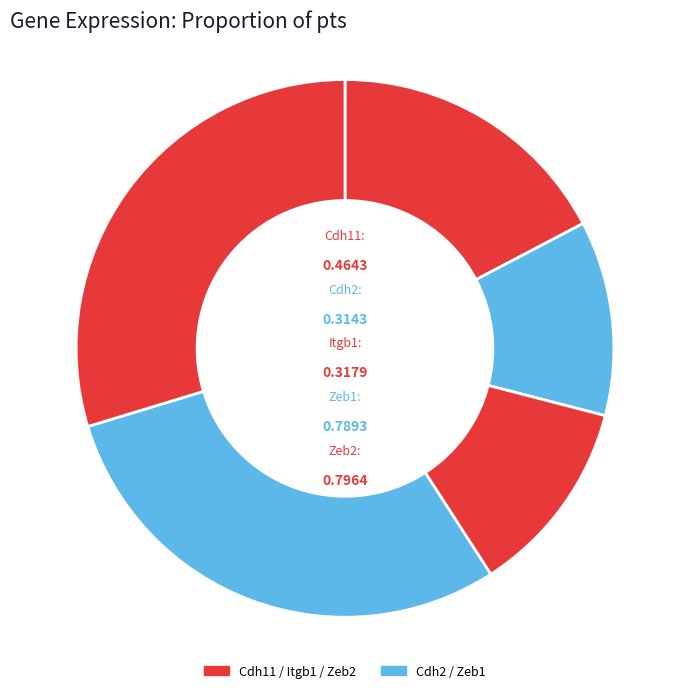

Between Cdh2 and Cdh11, which is larger?

Cdh11